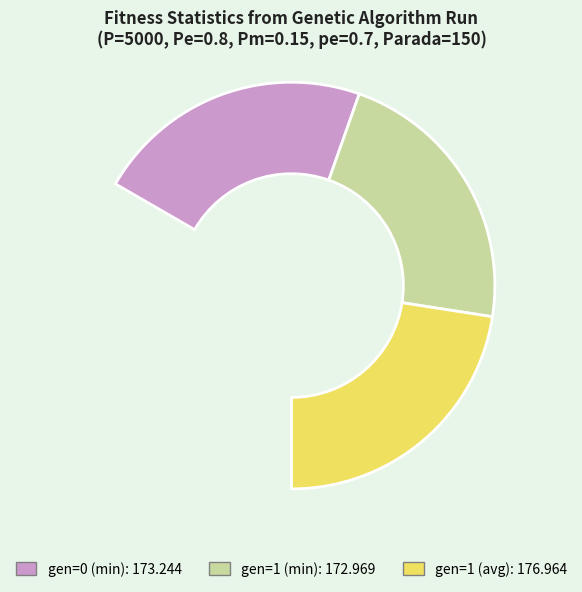

To the nearest percent, what portion does gen=1 (avg) represent?

34%